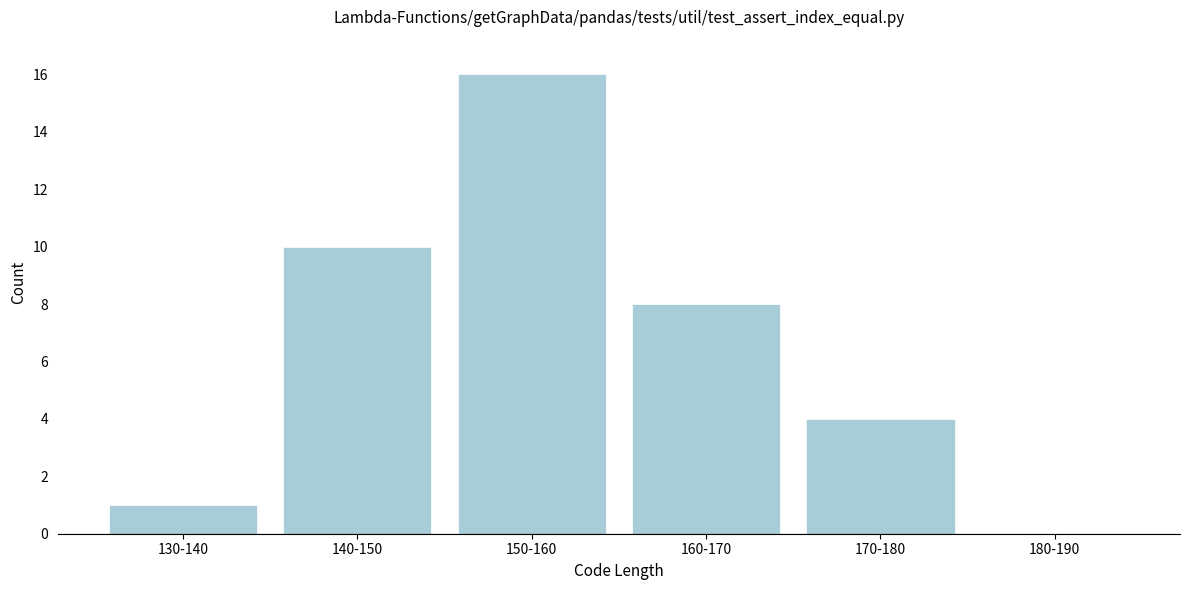

Reading left to right, list all the values displayed in this chart.

130-140=1	140-150=10	150-160=16	160-170=8	170-180=4	180-190=0